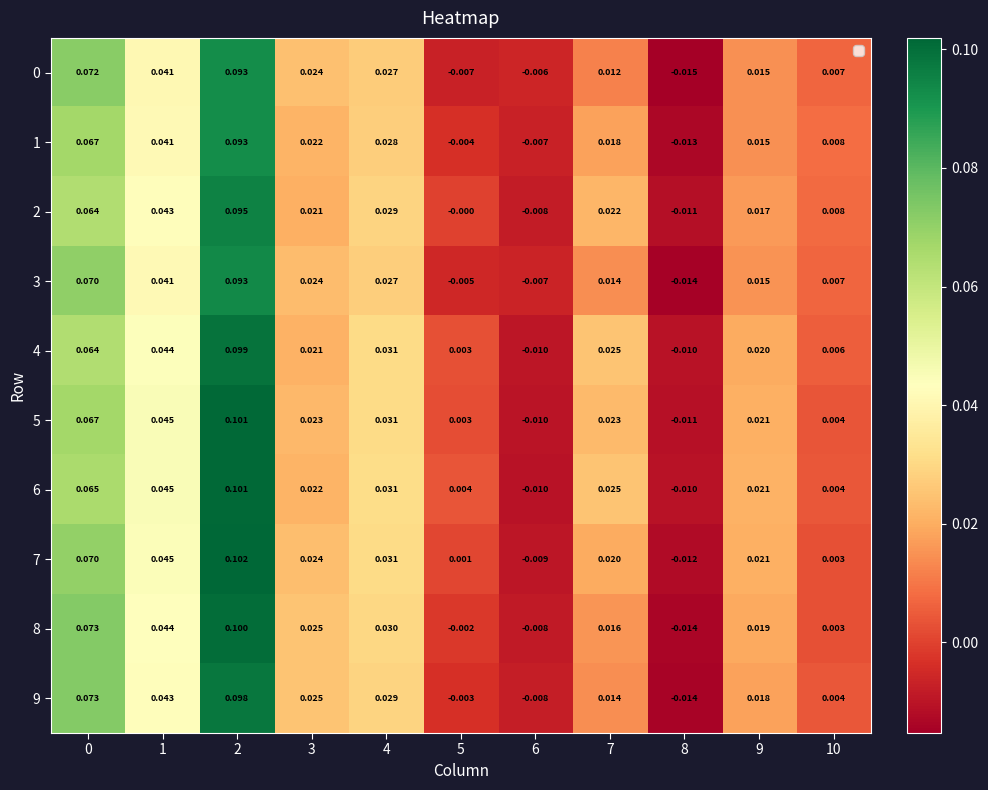

How many values in the 7 series are below 0?

2